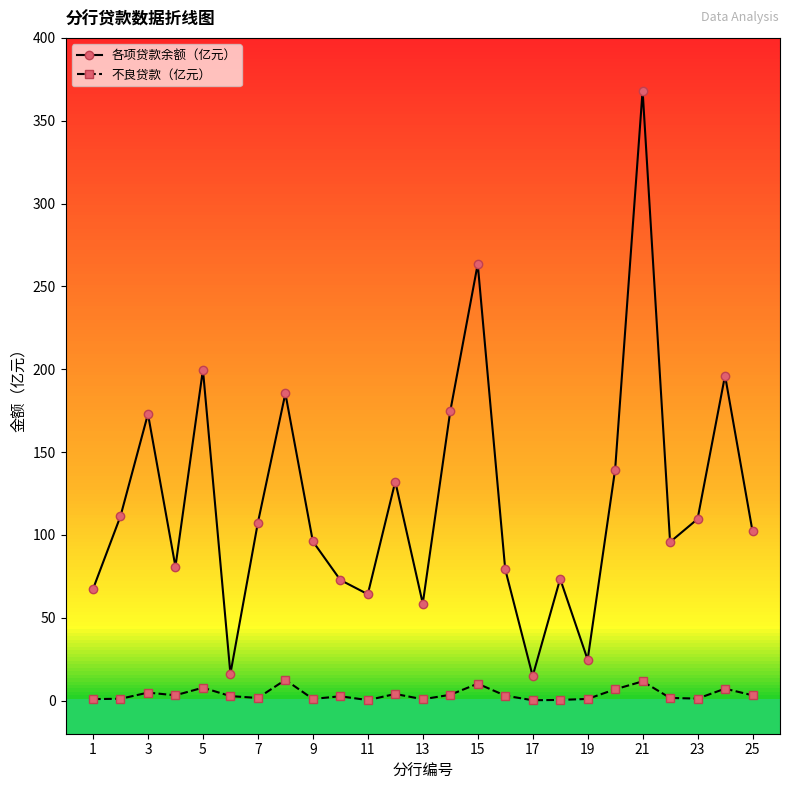

True or false: 各项贷款余额（亿元） and 不良贷款（亿元） intersect in this chart.

False